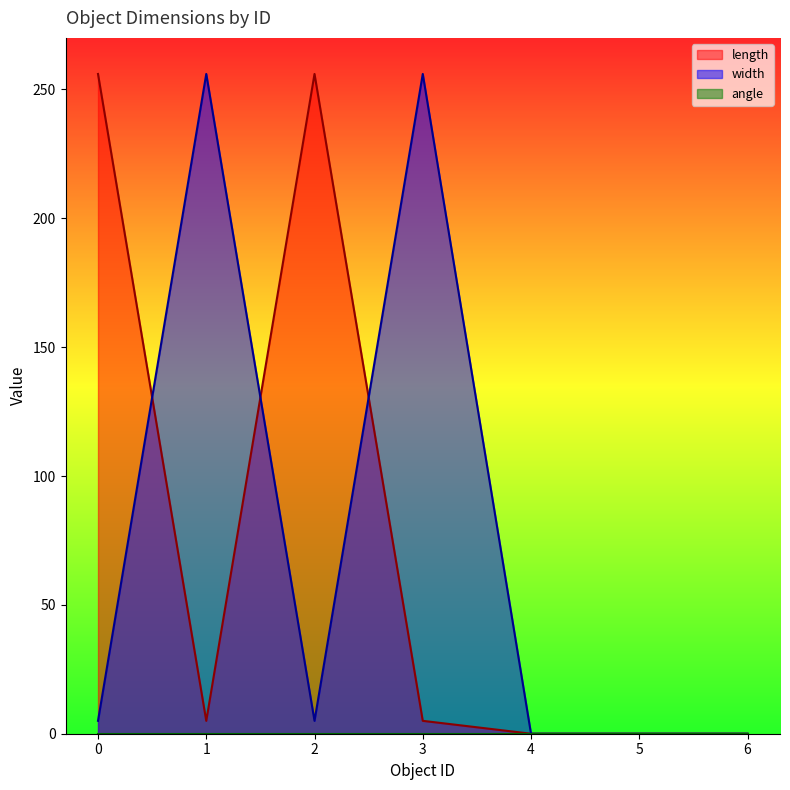

How many interior local peaks does the length series have?

1